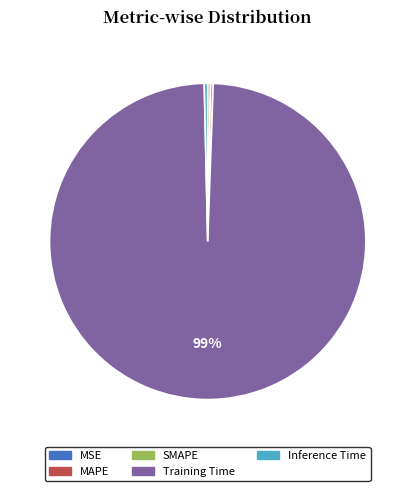

Does any single category account for the majority?

Yes